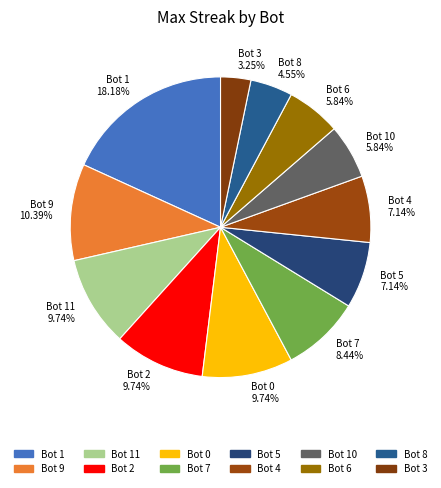

How many segments does this pie chart have?

12